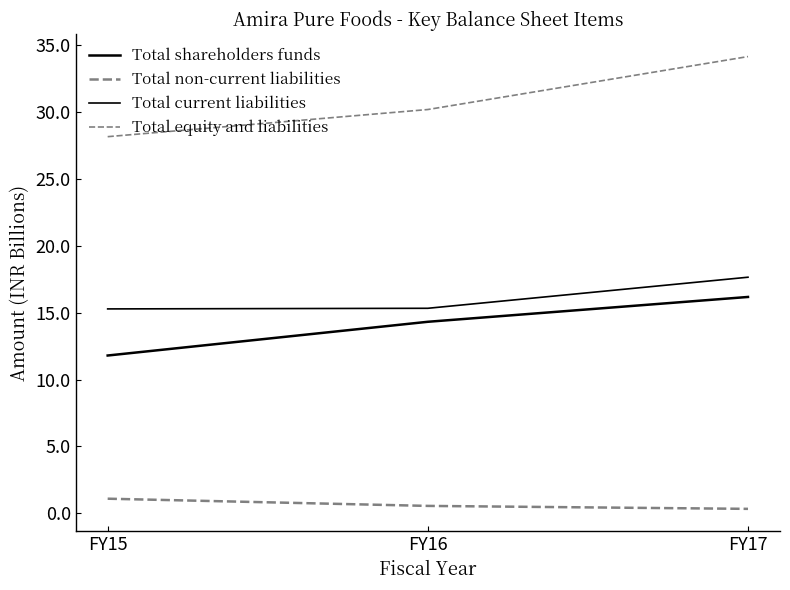

Does the chart have visible grid lines?

No